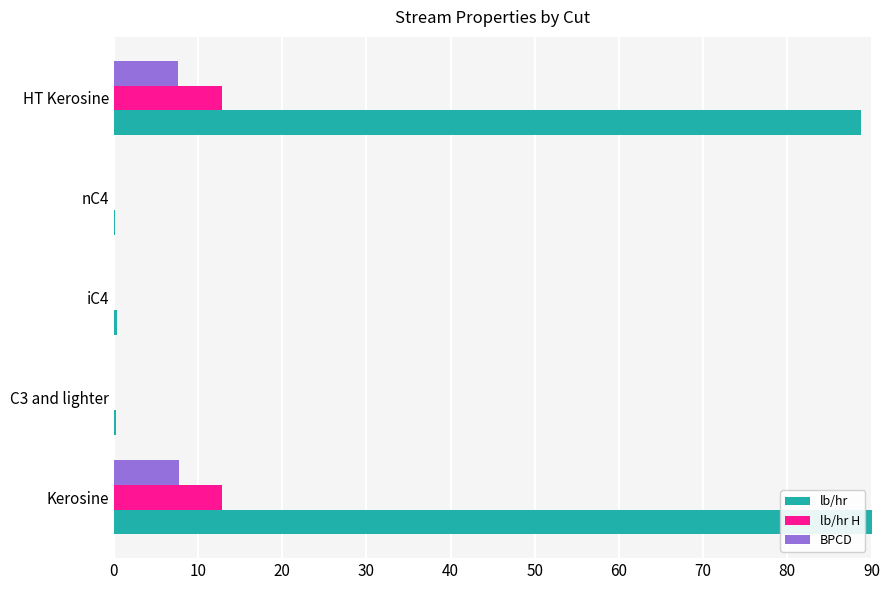

The BPCD series shows 7.7 at Kerosine. True or false?

True